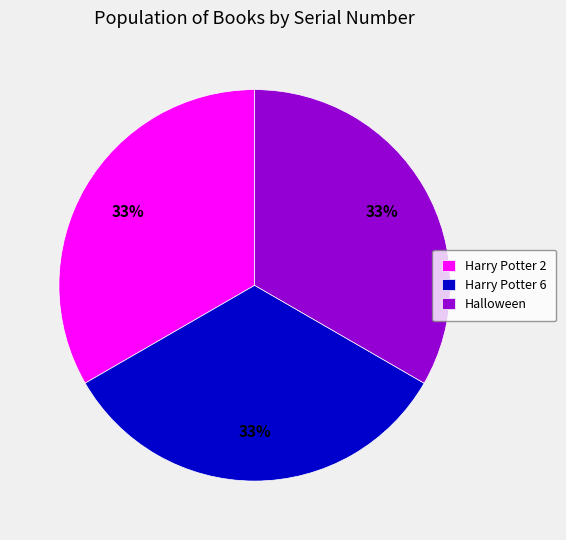

What is the ratio of the value at Harry Potter 2 to the value at Harry Potter 6?

1.0